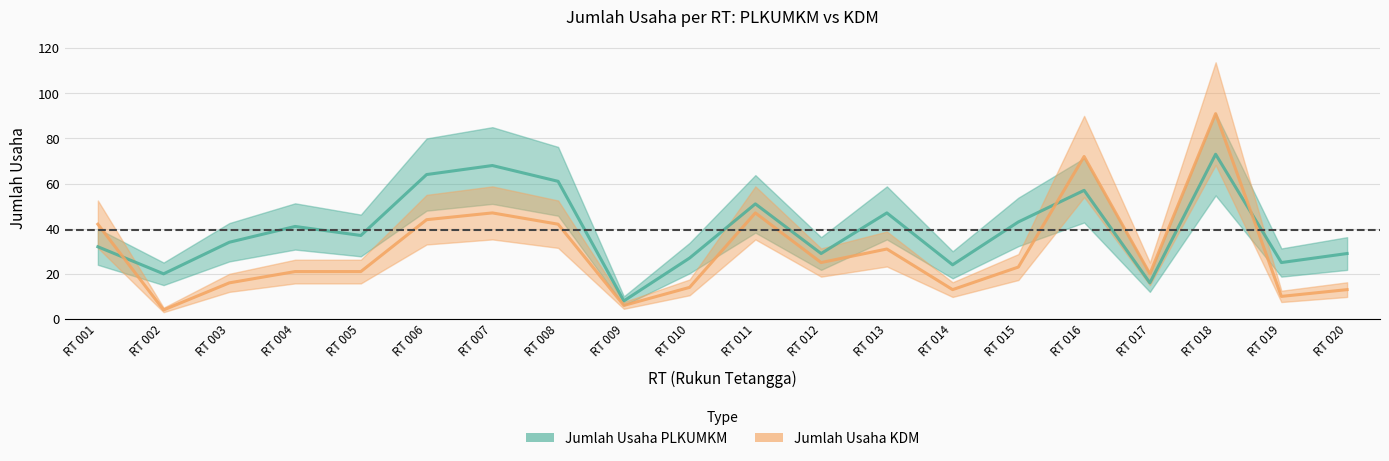

Reading left to right, extract all data points from this chart.

Jumlah Usaha PLKUMKM: RT 001=32	RT 002=20	RT 003=34	RT 004=41	RT 005=37	RT 006=64	RT 007=68	RT 008=61	RT 009=8	RT 010=27	RT 011=51	RT 012=29	RT 013=47	RT 014=24	RT 015=43	RT 016=57	RT 017=16	RT 018=73	RT 019=25	RT 020=29
Jumlah Usaha KDM: RT 001=42	RT 002=4	RT 003=16	RT 004=21	RT 005=21	RT 006=44	RT 007=47	RT 008=42	RT 009=6	RT 010=14	RT 011=47	RT 012=25	RT 013=31	RT 014=13	RT 015=23	RT 016=72	RT 017=20	RT 018=91	RT 019=10	RT 020=13